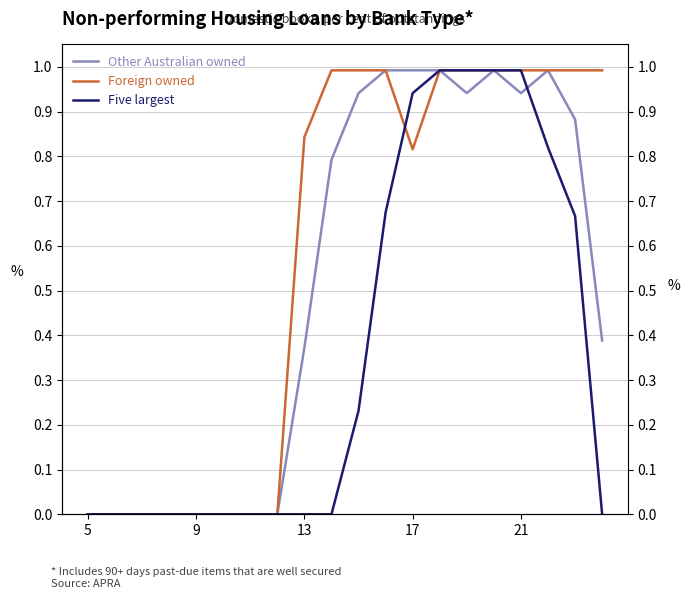

How many lines are shown in the chart?

3